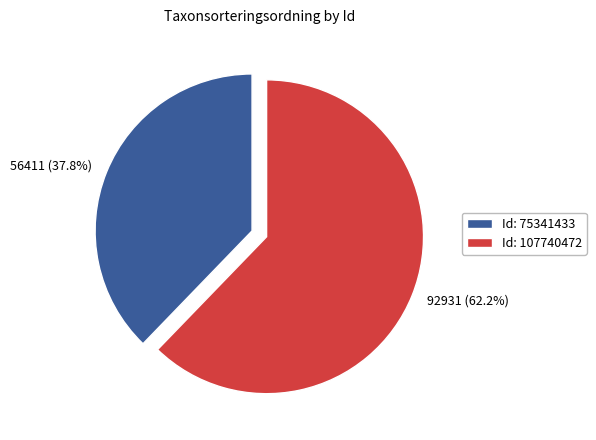

Does any single category account for the majority?

Yes